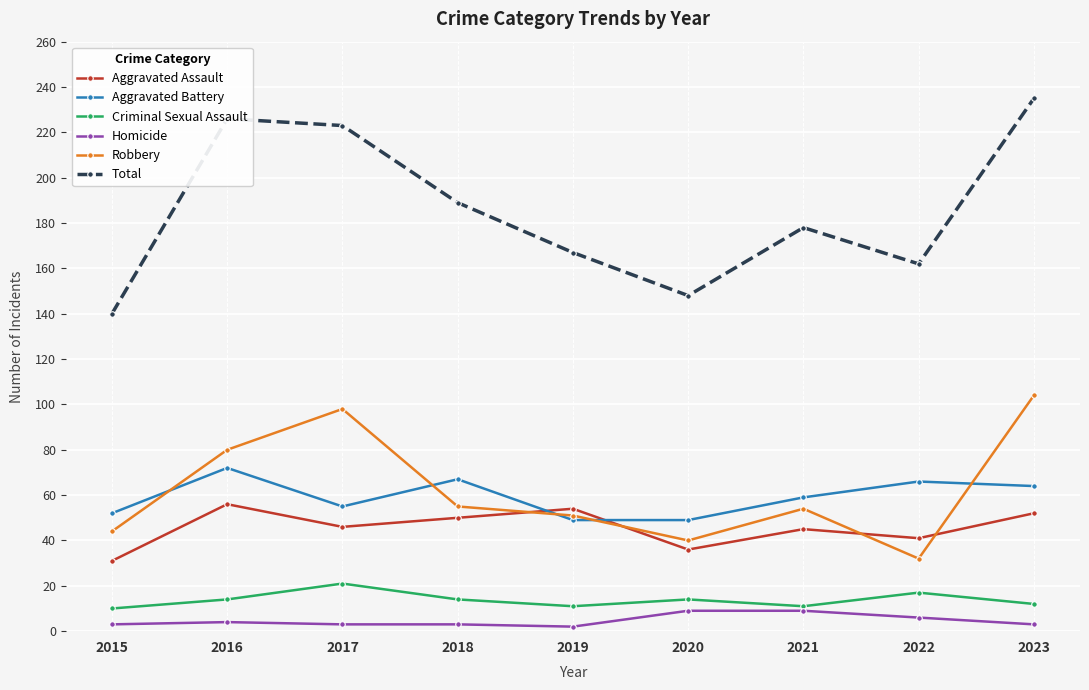

What is the approximate value of Homicide at 2021?

9